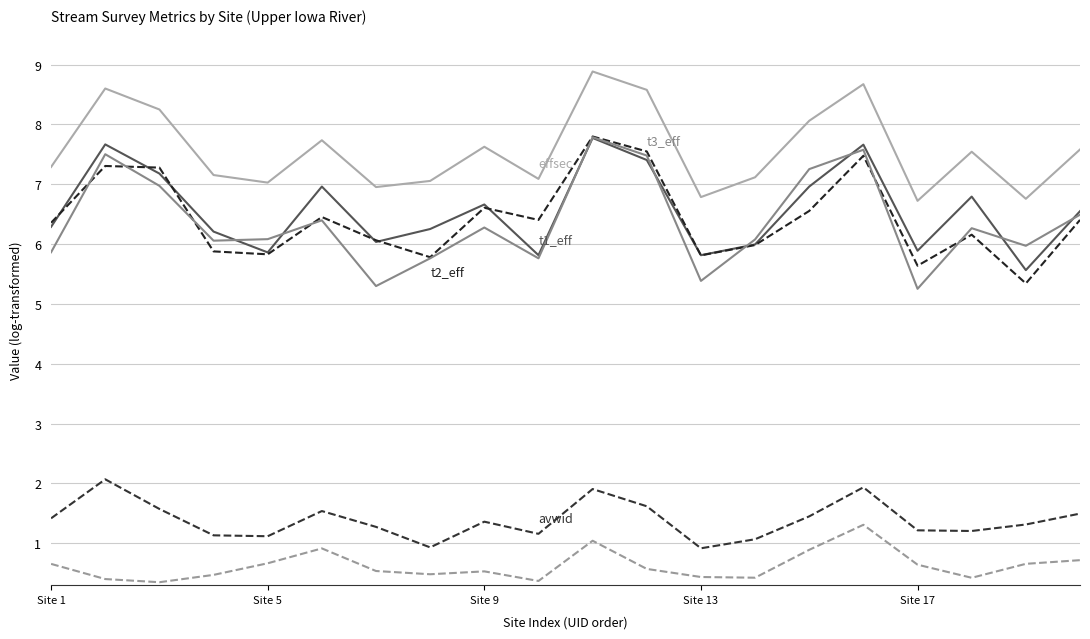

Count the number of categories in the chart.

20